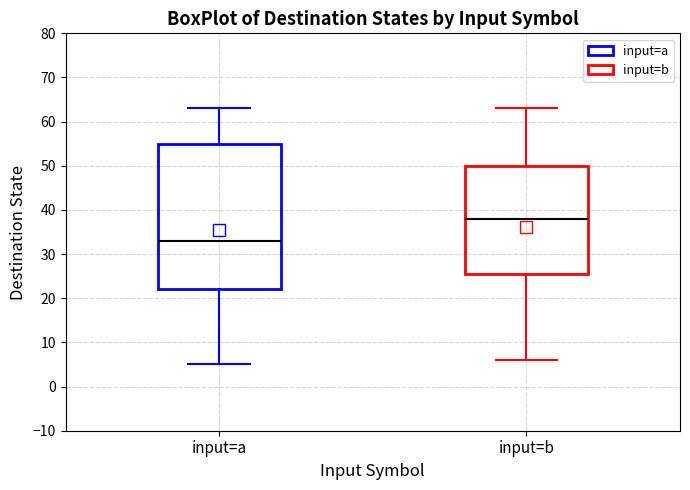

Reading left to right, read every box against the y-axis: the position of its median line, the range the box covers, and the ends of its whiskers. The values are not printed on the chart, so give them approximately, as read against the axis.

input=a: median 33, box 22 to 55, whiskers 5 to 63
input=b: median 38, box 26 to 50, whiskers 6 to 63